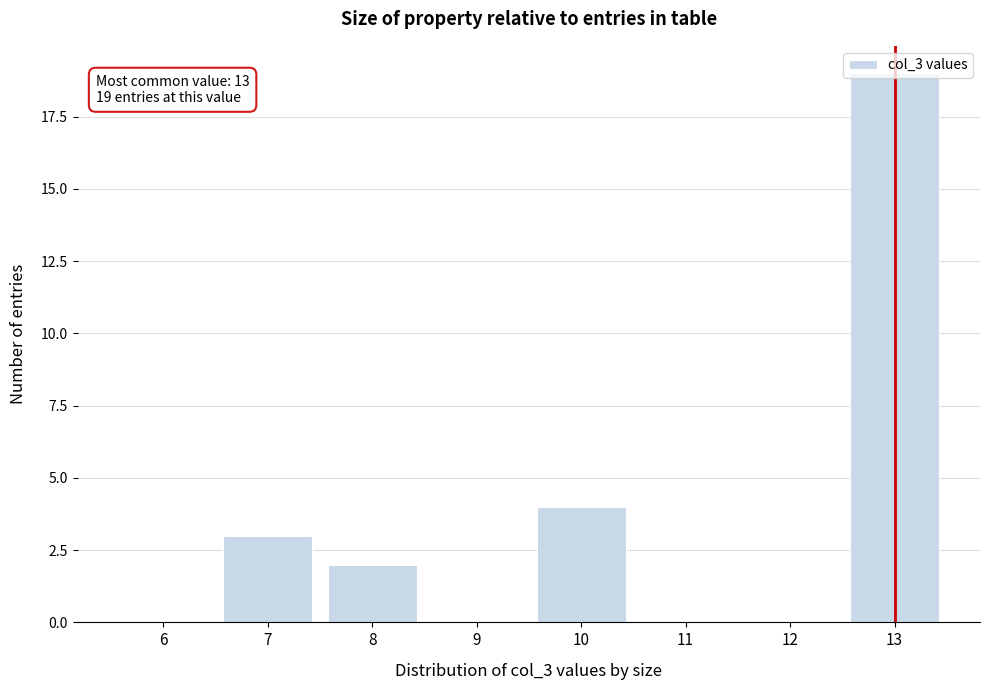

Where is the data nearest to the value 9?

10